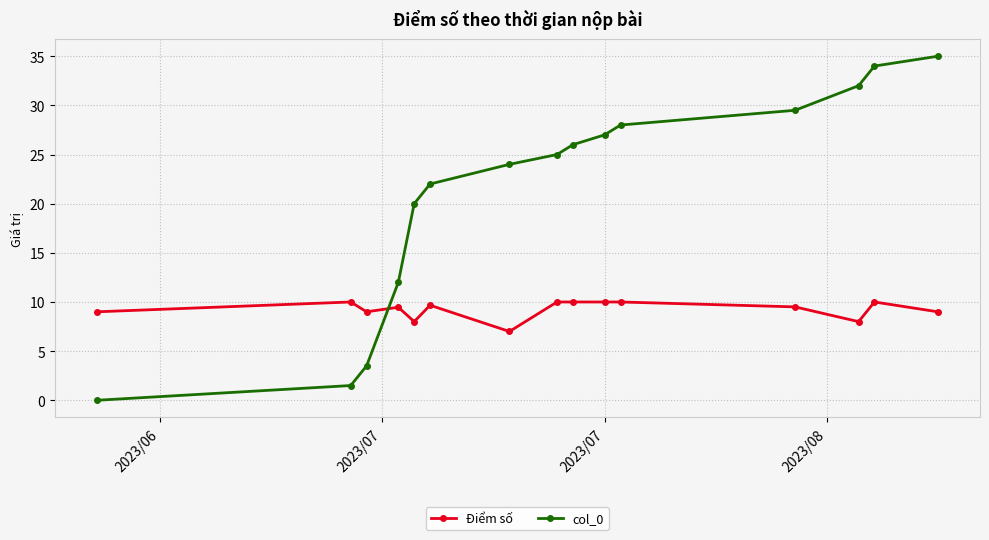

Which series has the largest total across all categories?

col_0